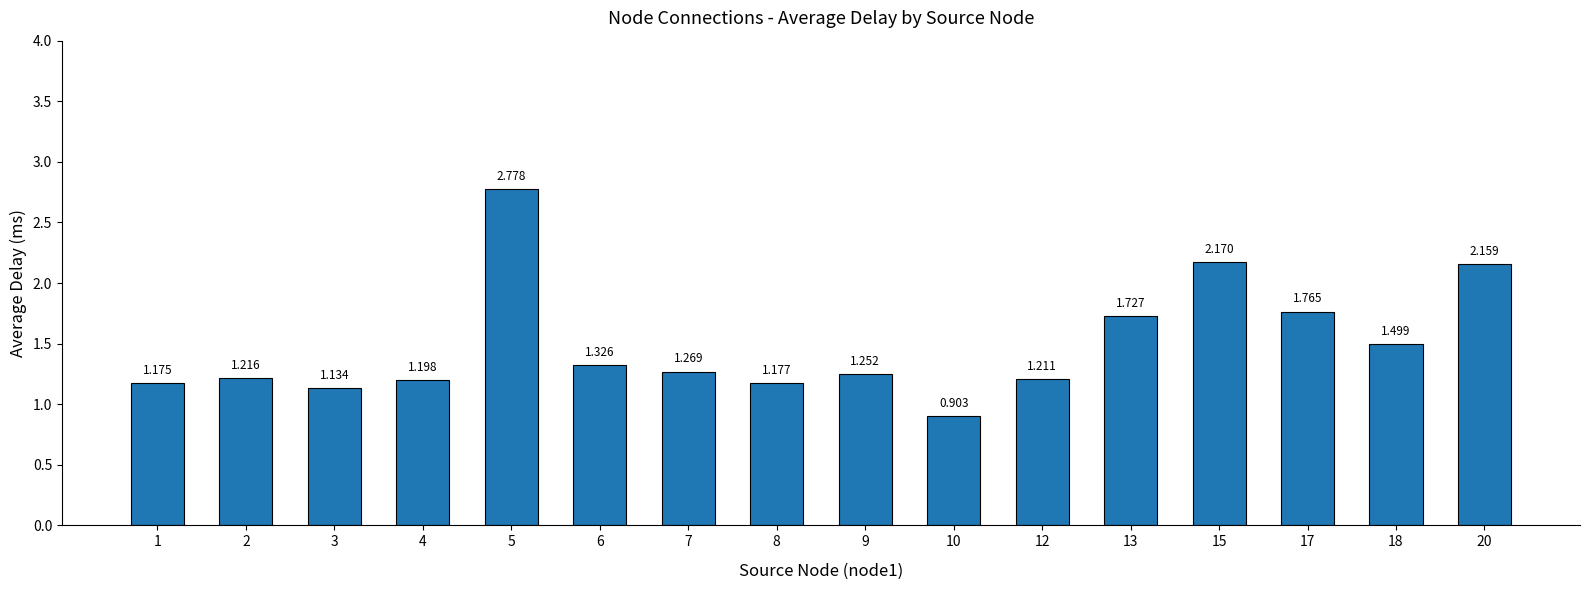

What is the sum of the values at 1 and 10?

2.1